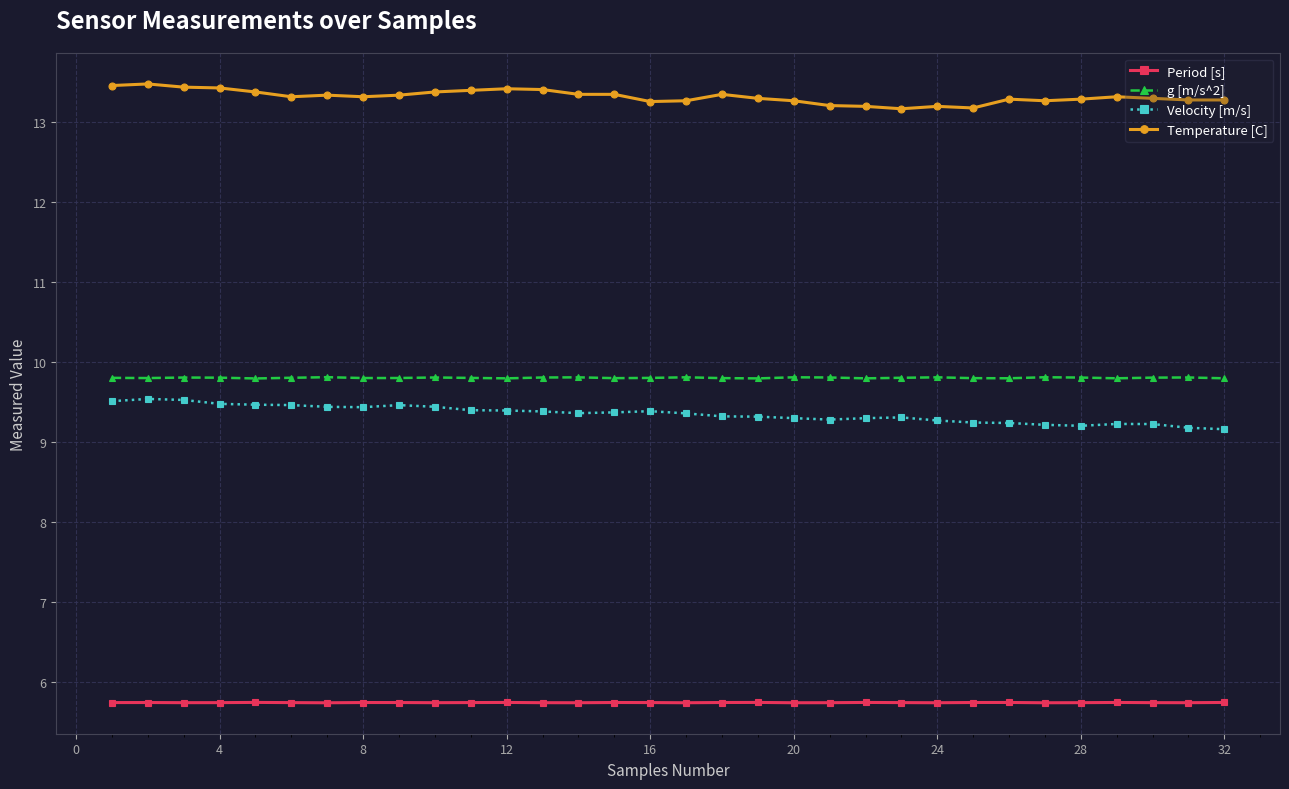

What is the lowest value of the Temperature [C] series?

13.2